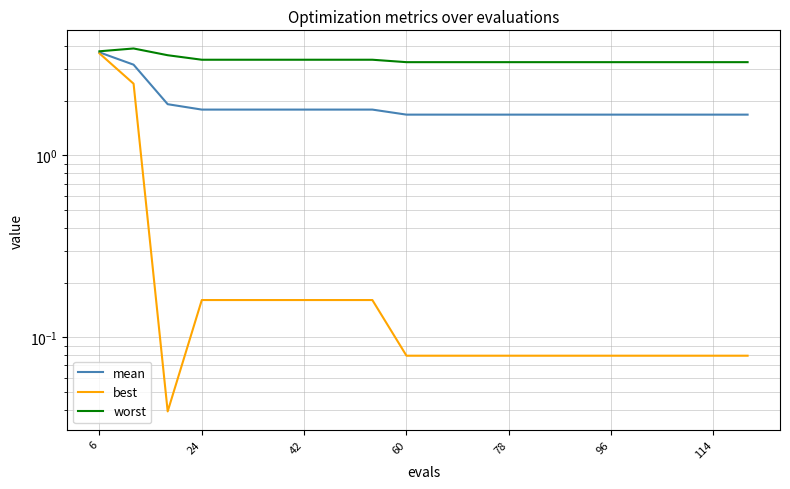

How many interior local peaks does the worst series have?

1